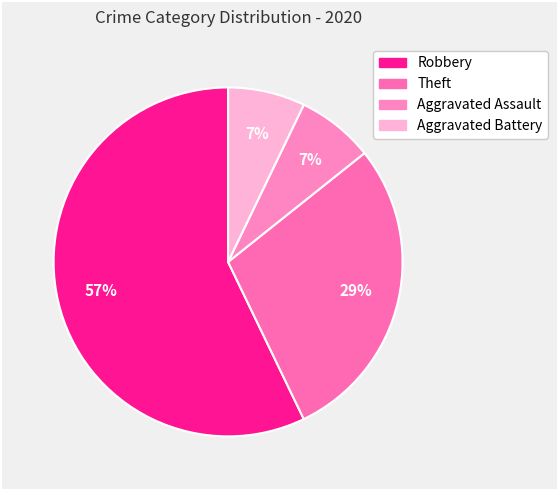

Which category has the smallest portion of the pie?

Aggravated Assault